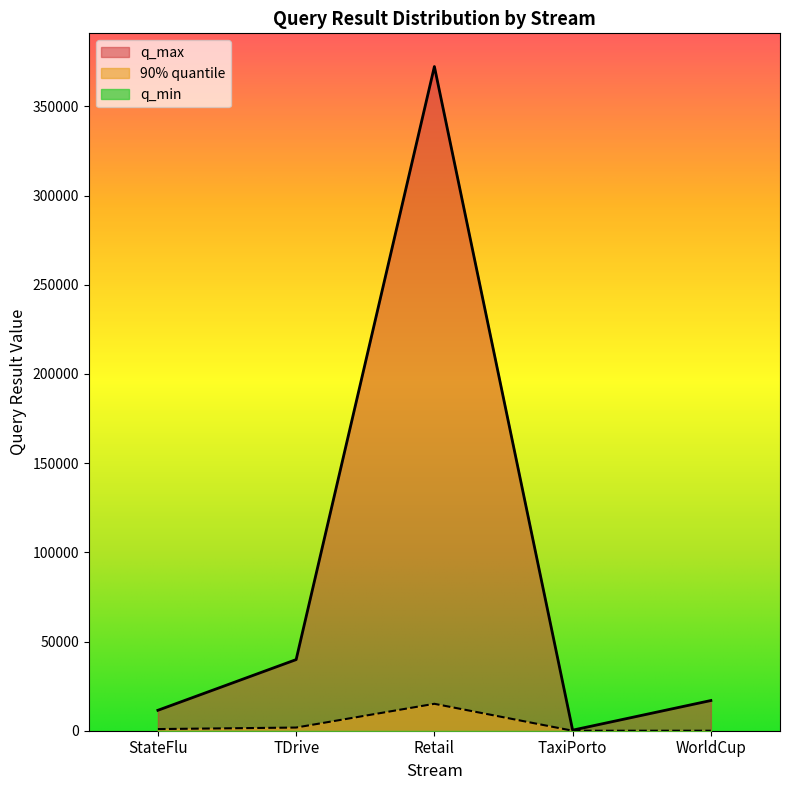

How many categories are shown in the chart?

5